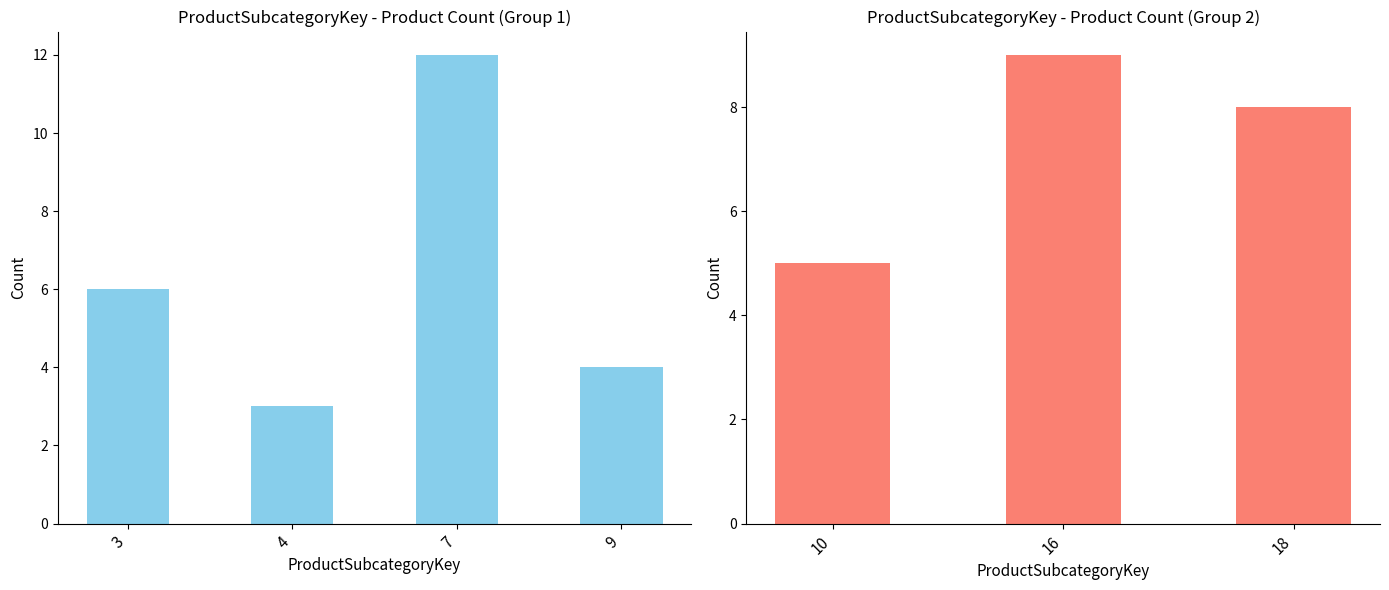

Where is the data nearest to the value 7?

18